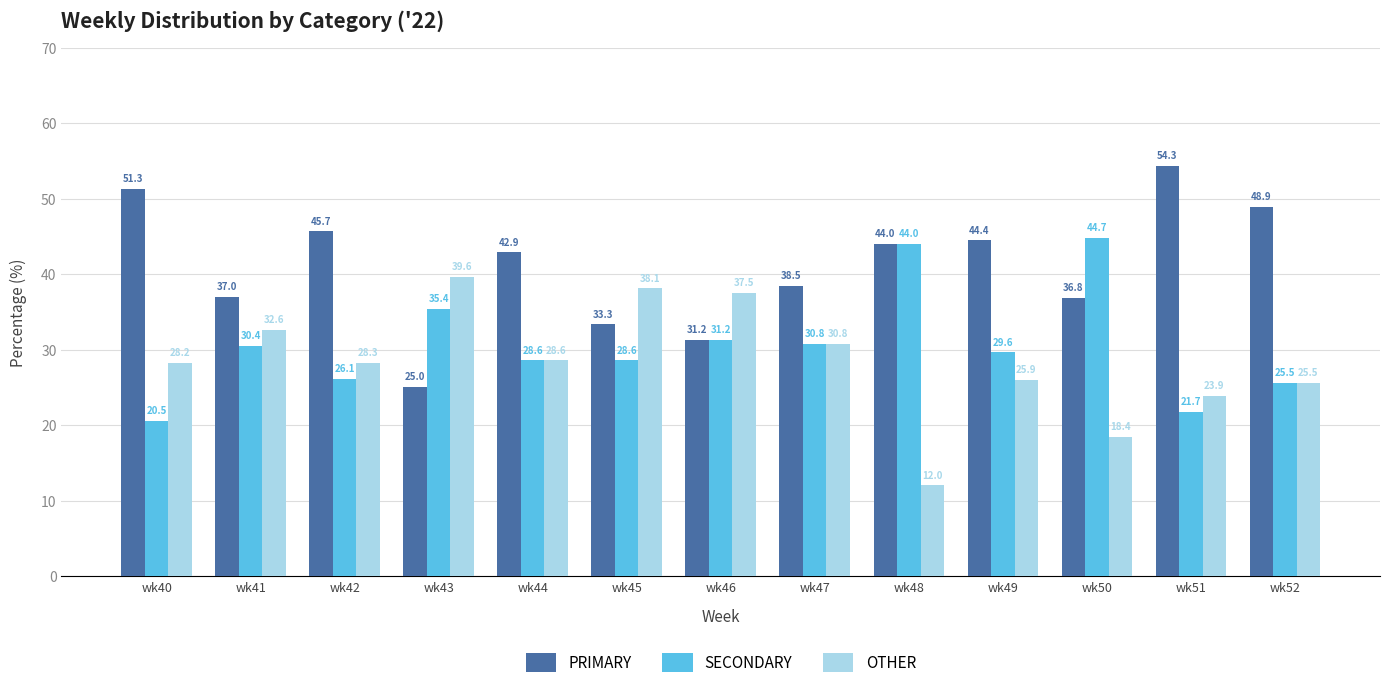

The SECONDARY series shows 28.6 at wk44. True or false?

True